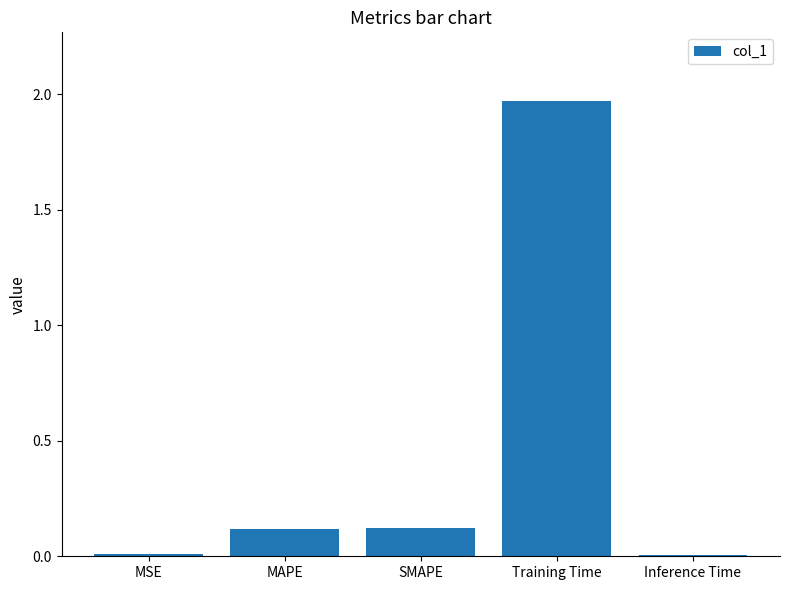

Which has a higher value, Inference Time or MAPE?

MAPE